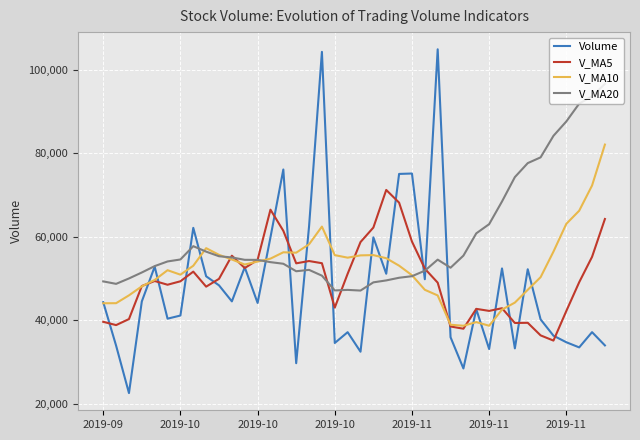

Which series has the widest spread of values?

Volume